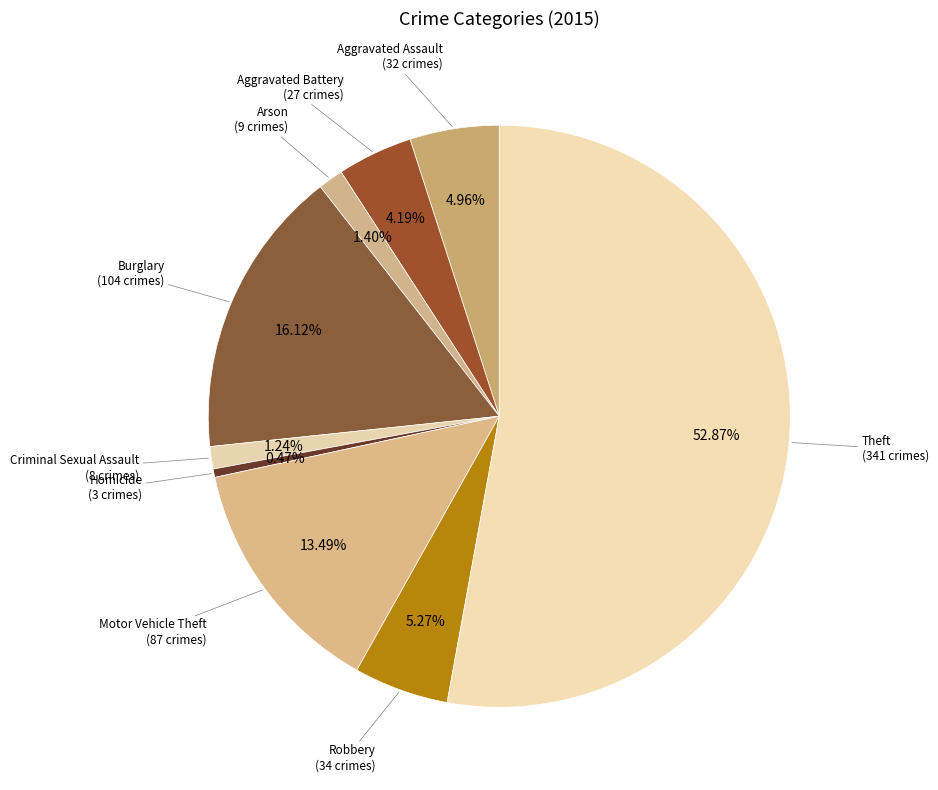

How many segments does this pie chart have?

9